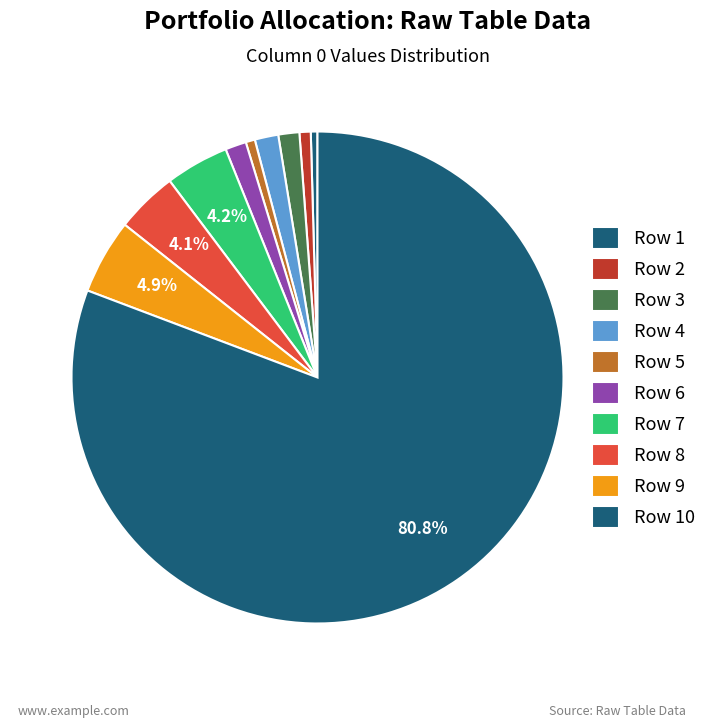

How many slices are in this pie chart?

10